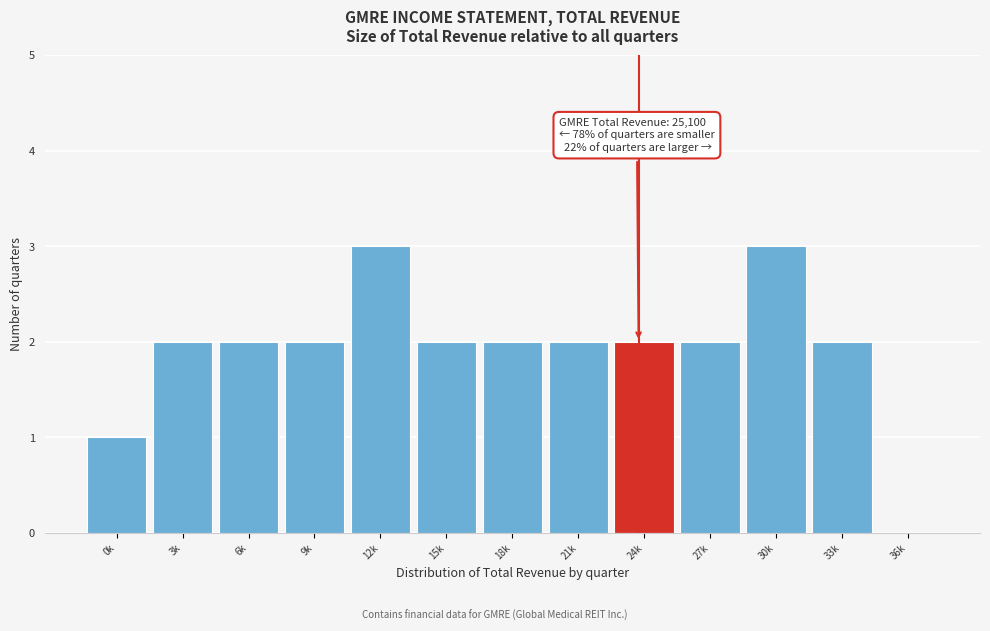

Reading left to right, extract all data points from this chart.

0k=1	3k=2	6k=2	9k=2	12k=3	15k=2	18k=2	21k=2	24k=2	27k=2	30k=3	33k=2	36k=0